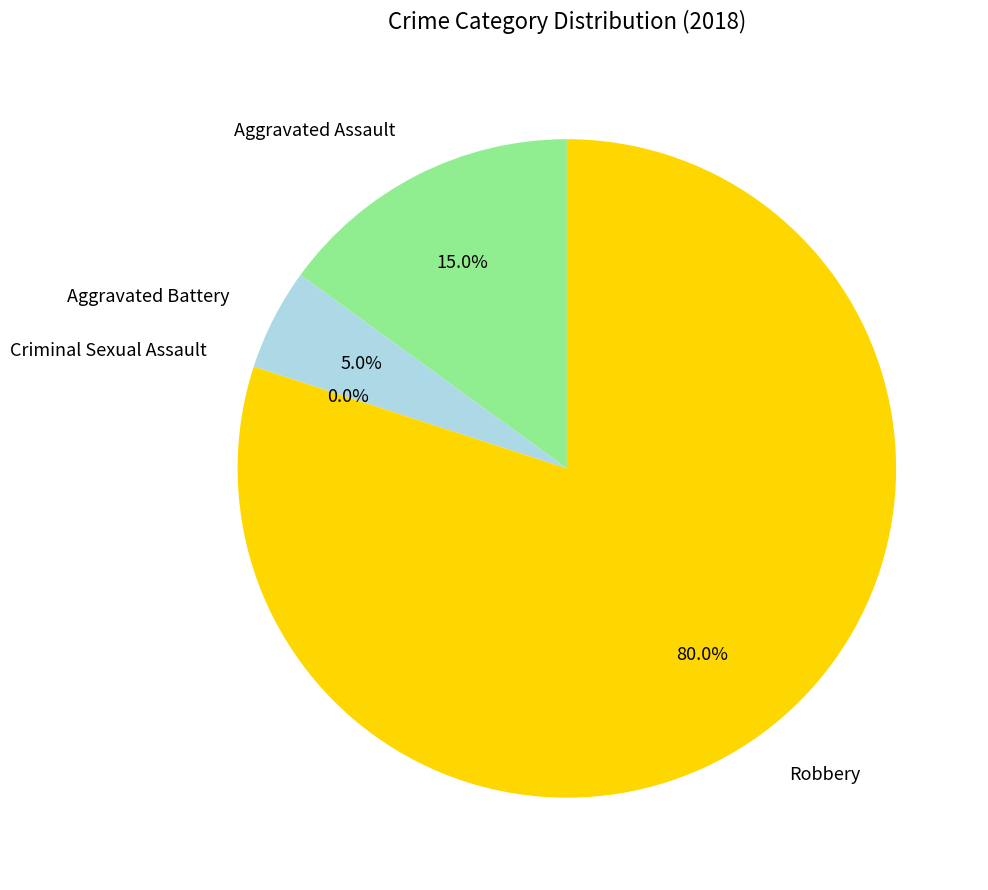

True or false: Aggravated Battery accounts for 5% of the total.

True